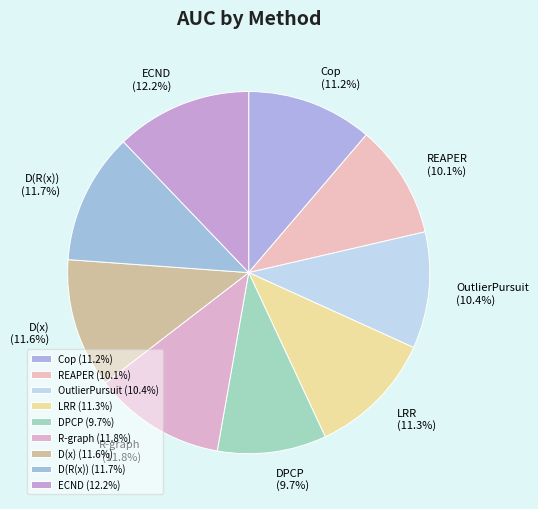

Which has a higher value, D(x) or DPCP?

D(x)